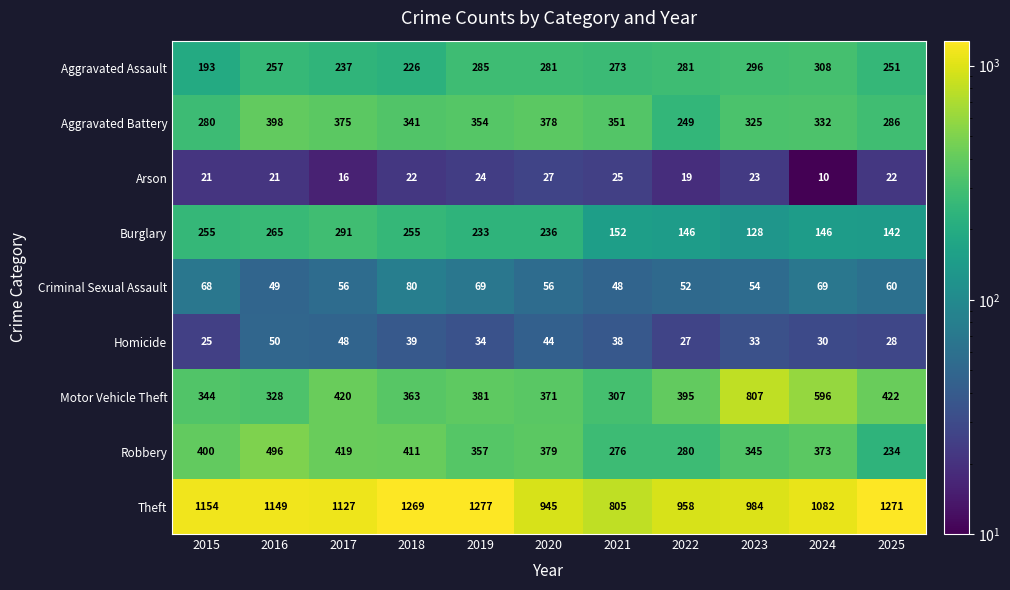

Where is Burglary nearest to the value 209?

2019